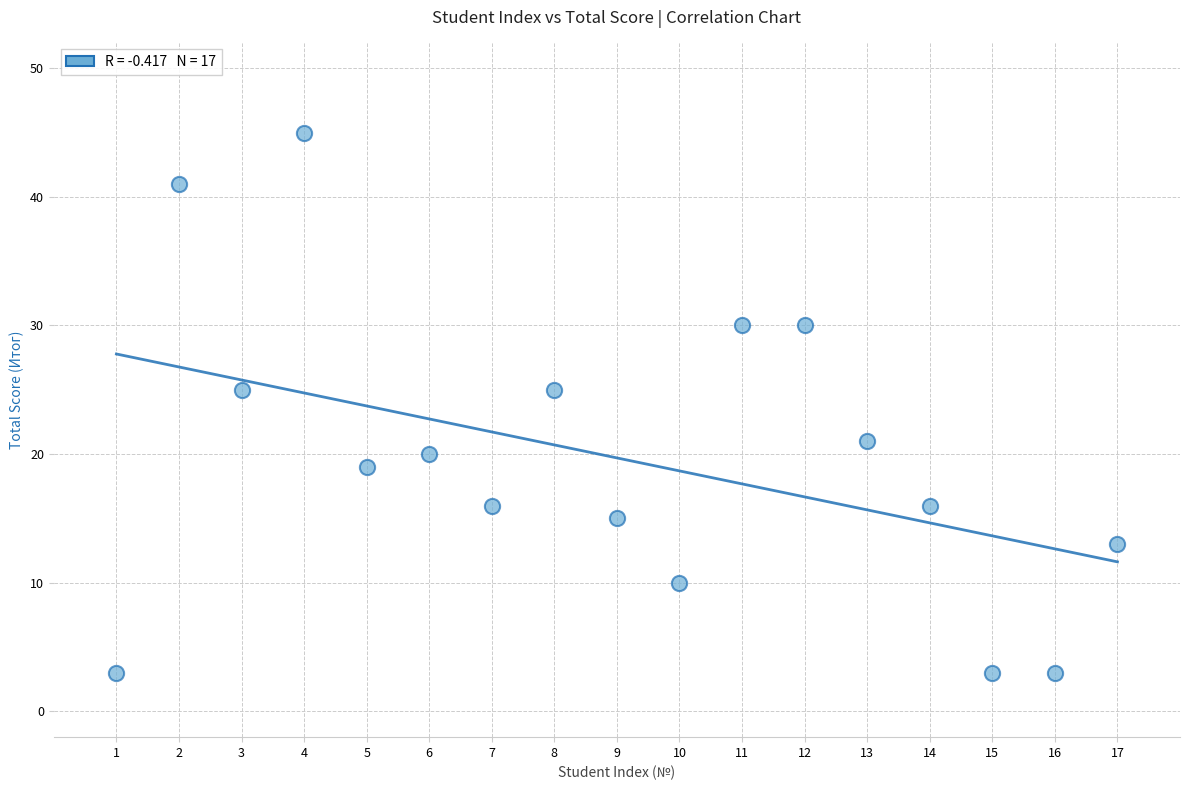

What is the range of Y values (max minus min)?

42